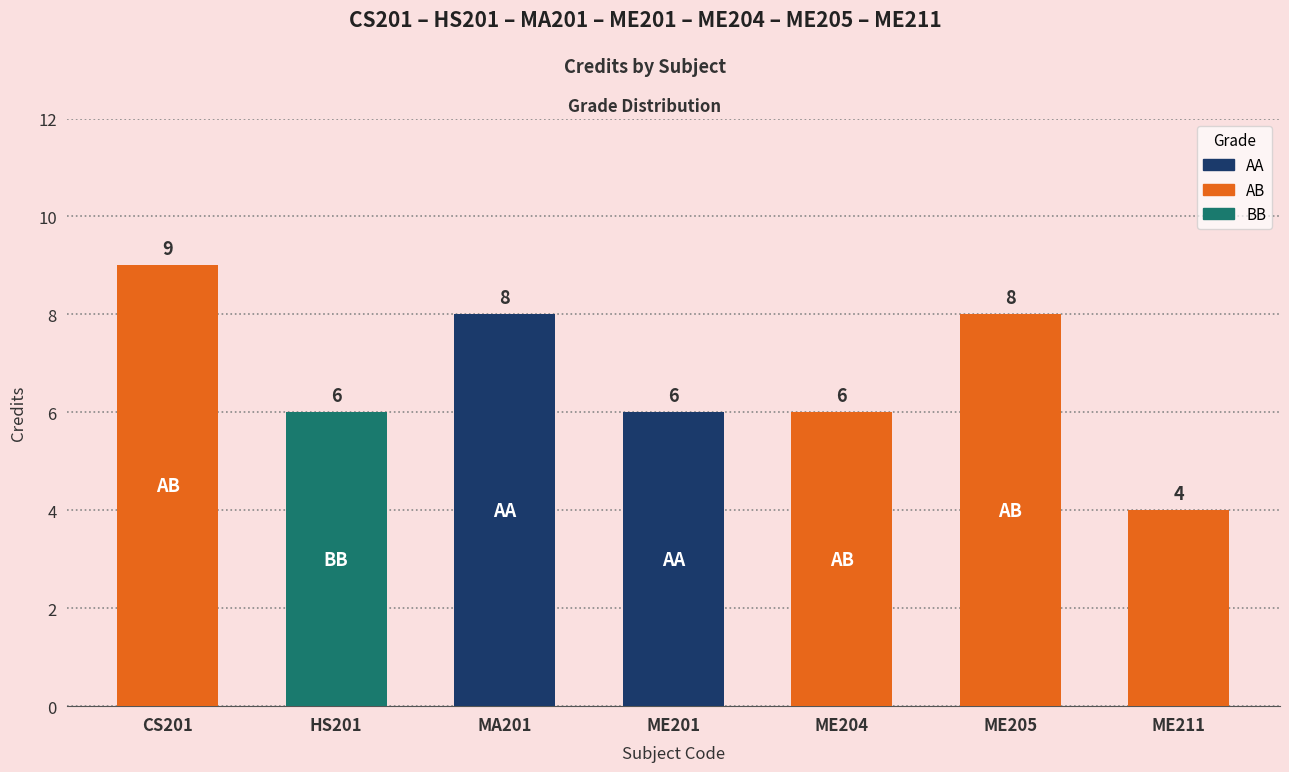

What is the label of the 2nd bar from the left?

HS201